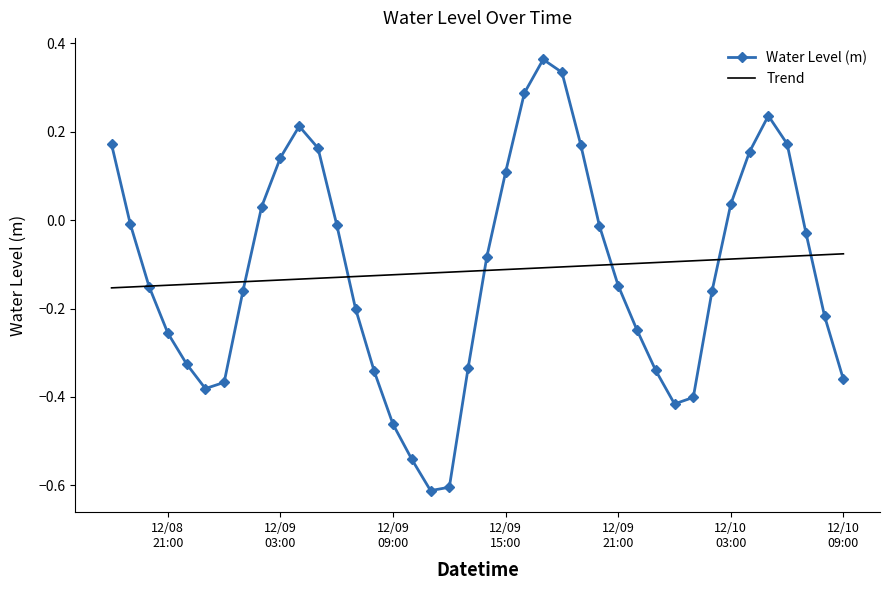

Count the number of data series in this chart.

2